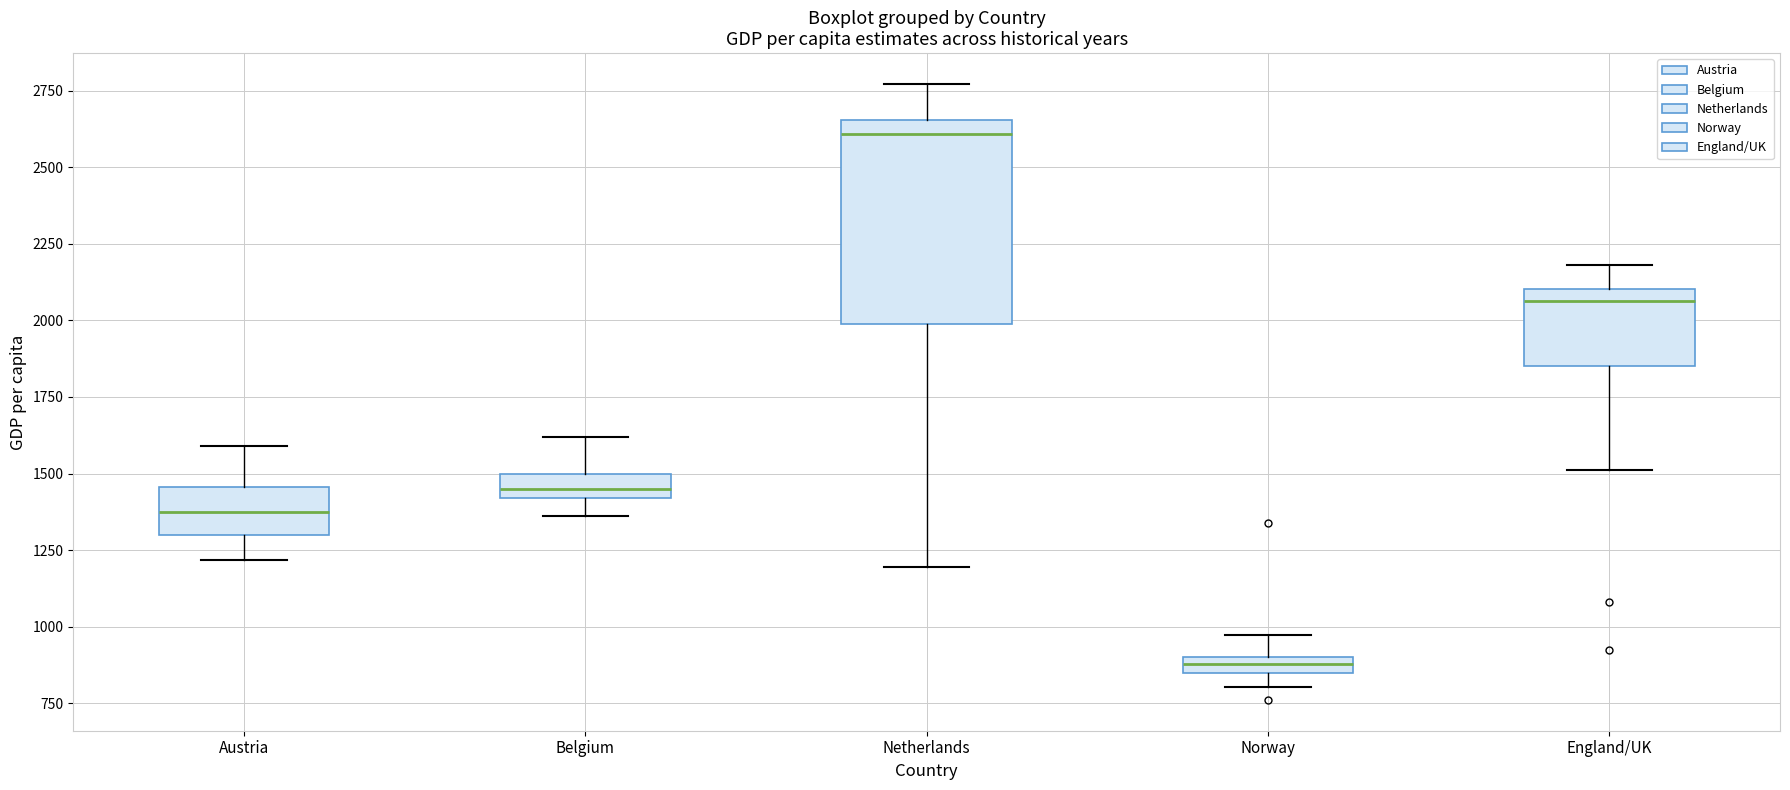

Which box is the tallest, from its lower edge to its upper edge?

Netherlands